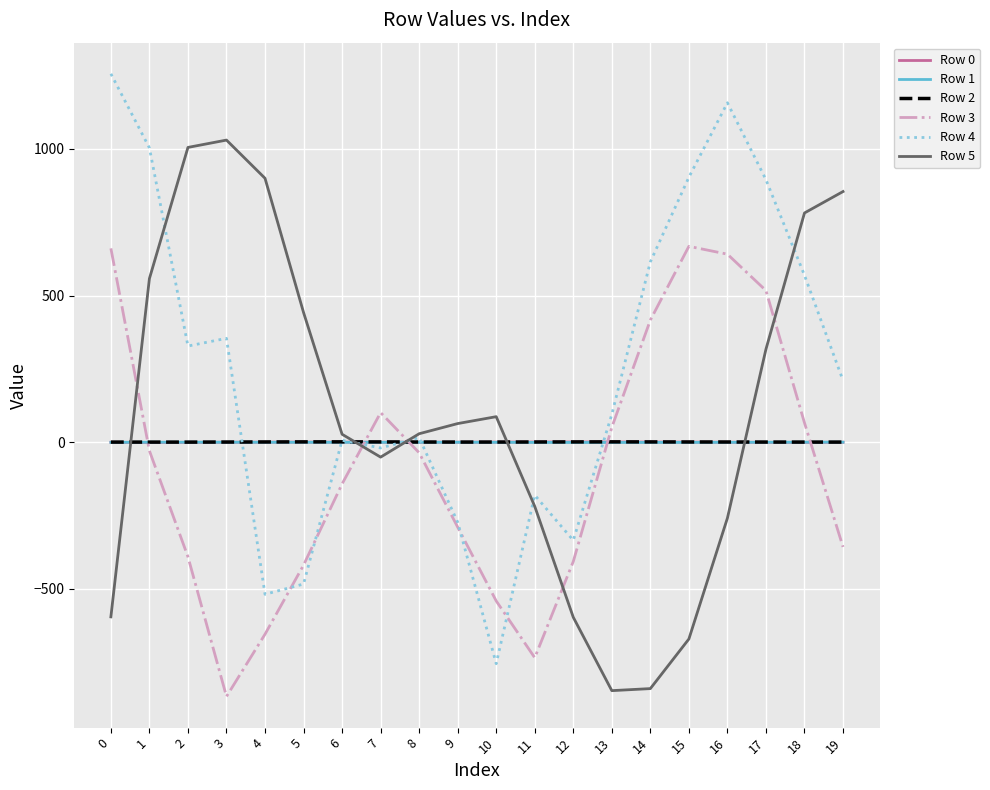

How many values in the Row 1 series are below 0?

15